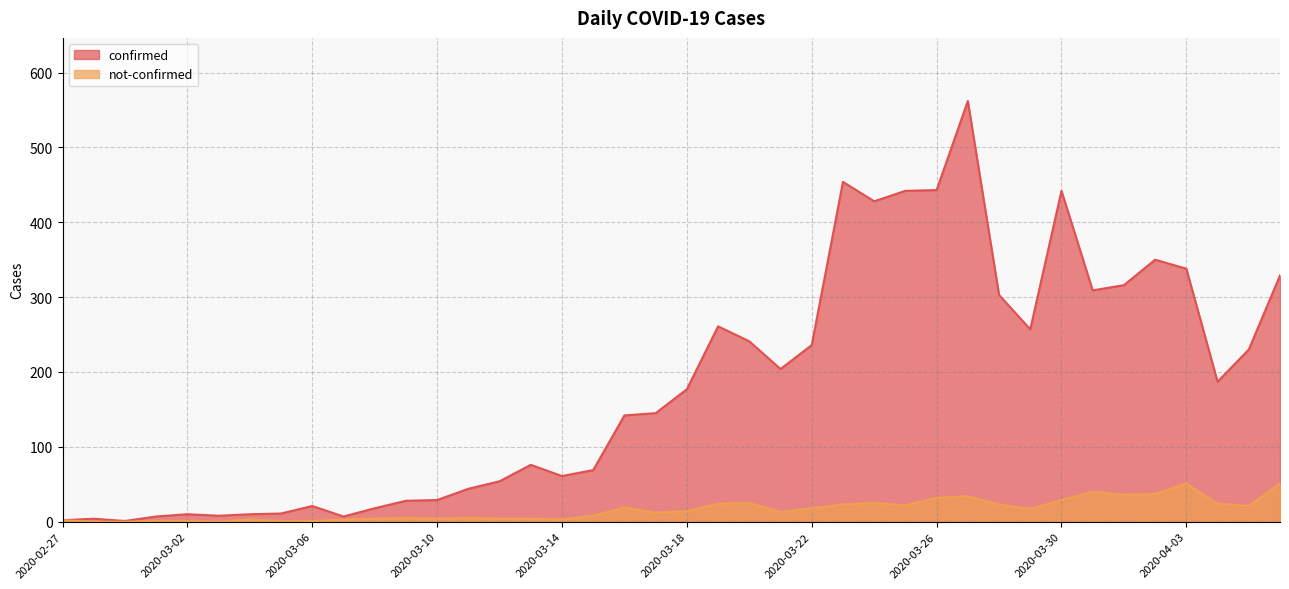

What is the value of the not-confirmed point at the 31st from the left?

23